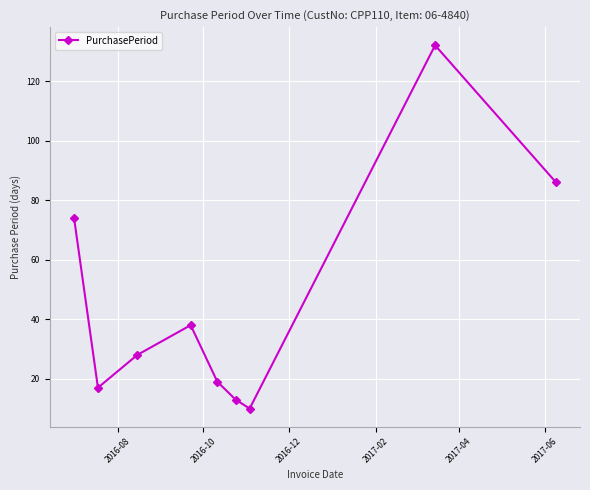

What is the difference between the maximum and minimum values?

122